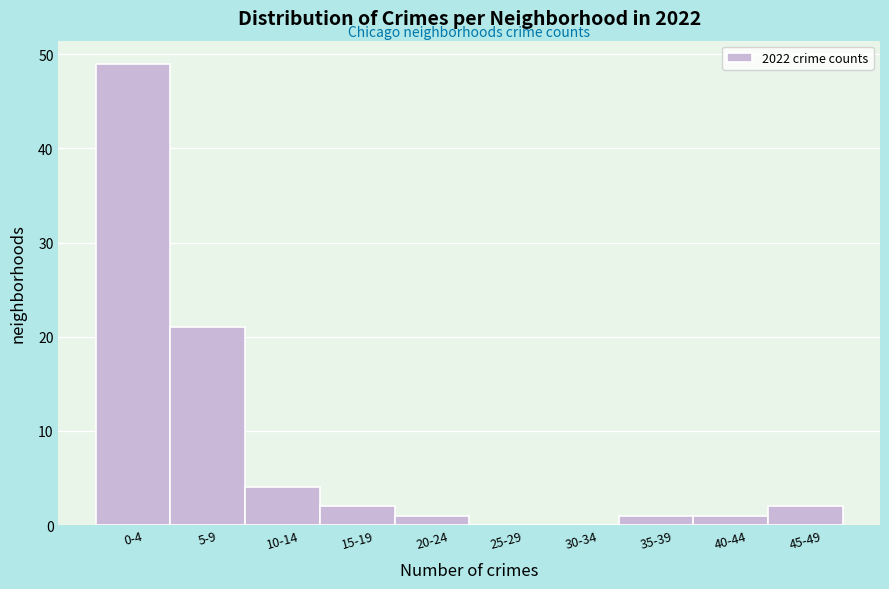

Reading left to right, what are all the values shown in this chart?

0-4=49	5-9=21	10-14=4	15-19=2	20-24=1	25-29=0	30-34=0	35-39=1	40-44=1	45-49=2